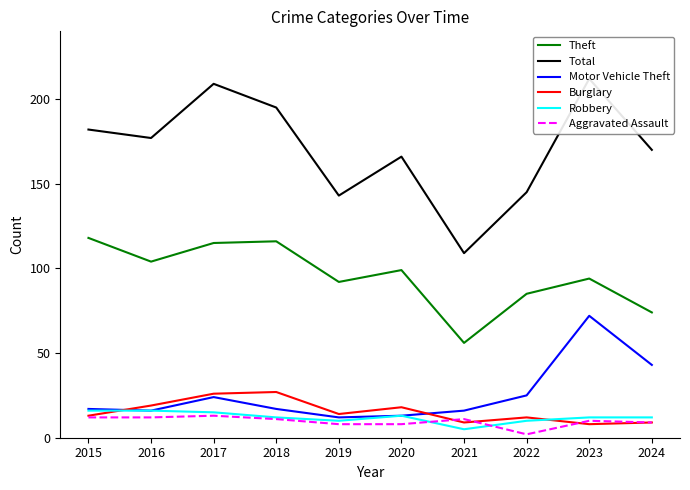

Is it true that Motor Vehicle Theft equals 19 at 2020?

False